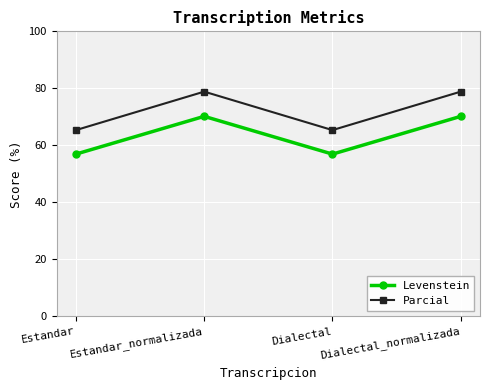

List the series in order of their peak value, highest first.

Parcial, Levenstein